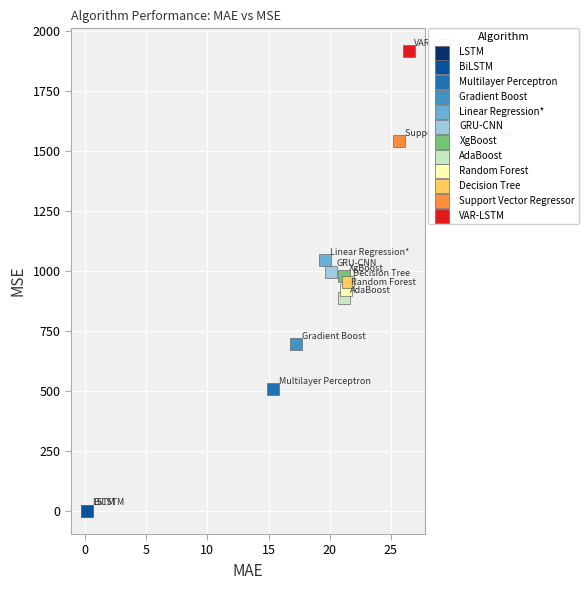

What are all the series names shown in the legend?

LSTM, BiLSTM, Multilayer Perceptron, Gradient Boost, Linear Regression*, GRU-CNN, XgBoost, AdaBoost, Random Forest, Decision Tree, Support Vector Regressor, VAR-LSTM